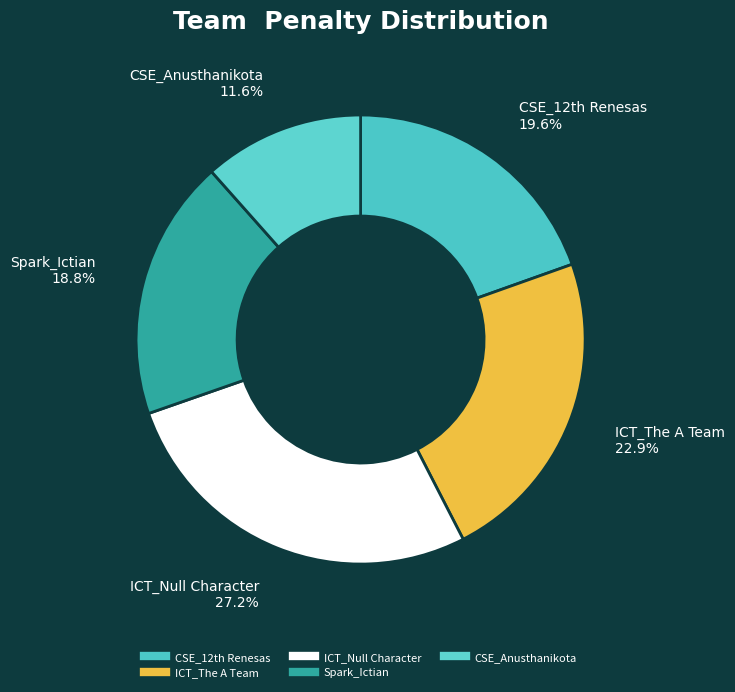

To the nearest percent, what is the difference between the largest and smallest slice percentages?

16%